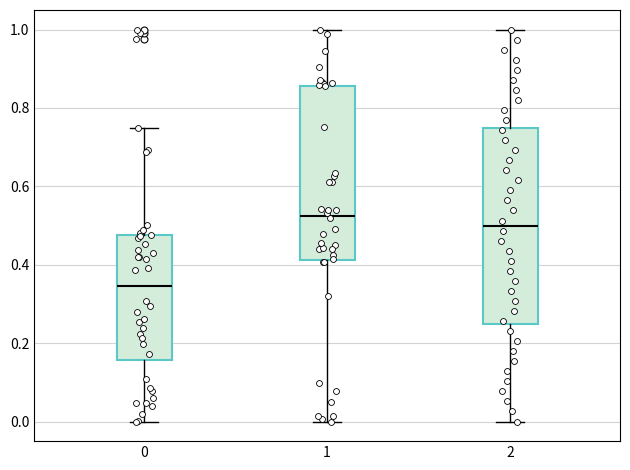

Which box is the tallest, from its lower edge to its upper edge?

2